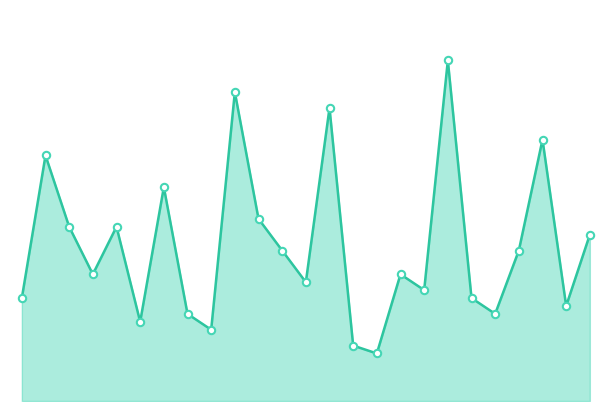

Does the chart have visible grid lines?

No